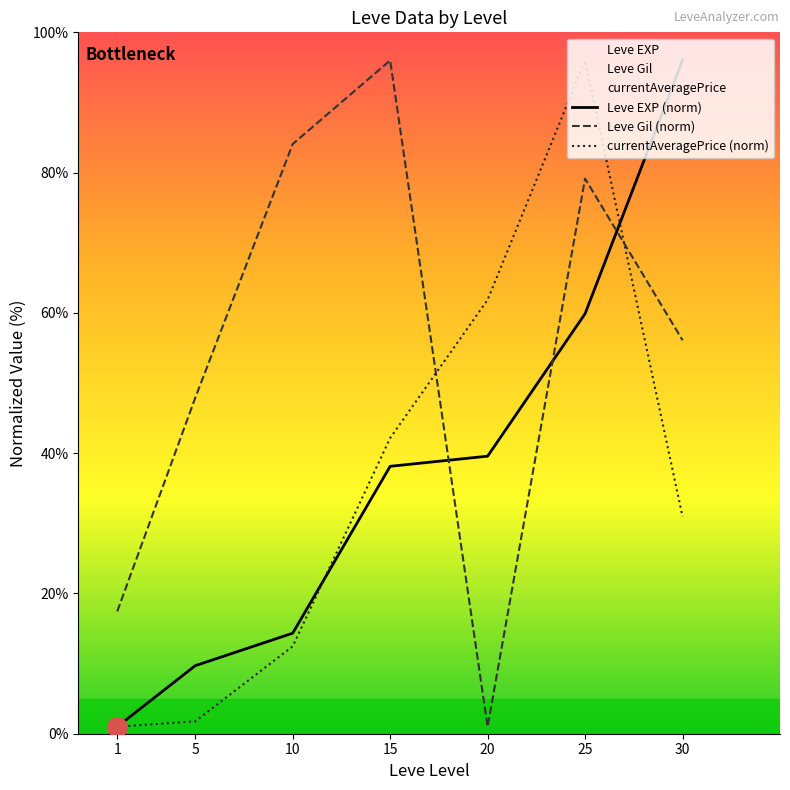

Which series has the largest total across all categories?

Leve Gil (norm)